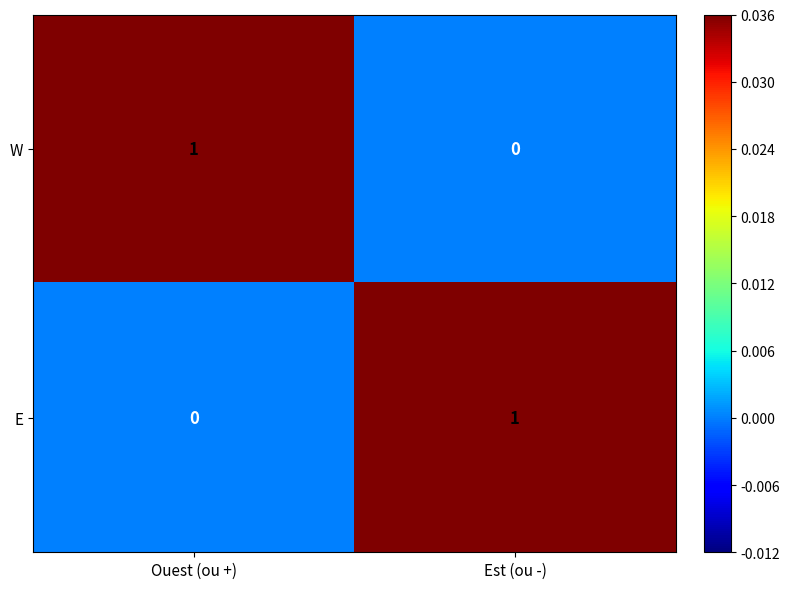

The W series shows 1 at Ouest (ou +). True or false?

True